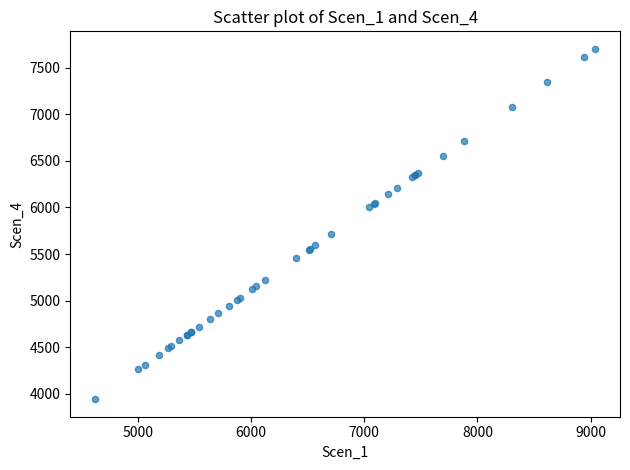

What Y value in the scatter plot is closest to 5821?

5718.5